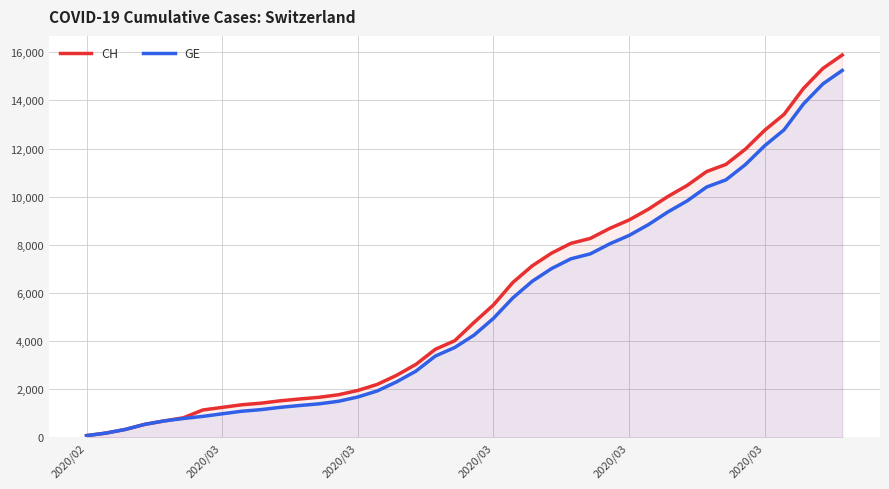

What is the minimum value shown in the chart?

73